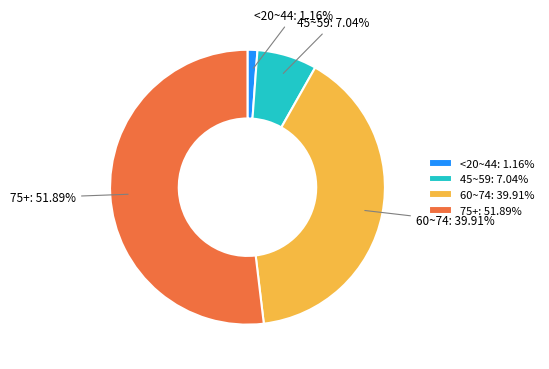

Is the sum of <20~44: 1.16% and 60~74: 39.91% greater than half?

No